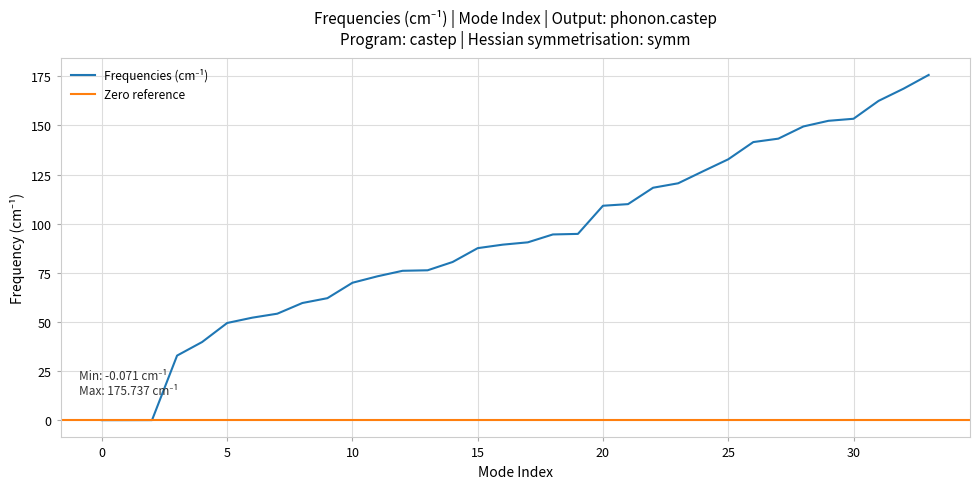

Reading left to right, transcribe all the data shown in this chart.

0=-0.1	1=-0.1	2=-0.0	3=32.8	4=39.7	5=49.4	6=52.1	7=54.2	8=59.6	9=62.0	10=69.9	11=73.2	12=76.0	13=76.3	14=80.5	15=87.5	16=89.3	17=90.5	18=94.5	19=94.8	20=109.1	21=109.9	22=118.3	23=120.6	24=126.7	25=132.8	26=141.6	27=143.3	28=149.5	29=152.4	30=153.4	31=162.5	32=168.8	33=175.7